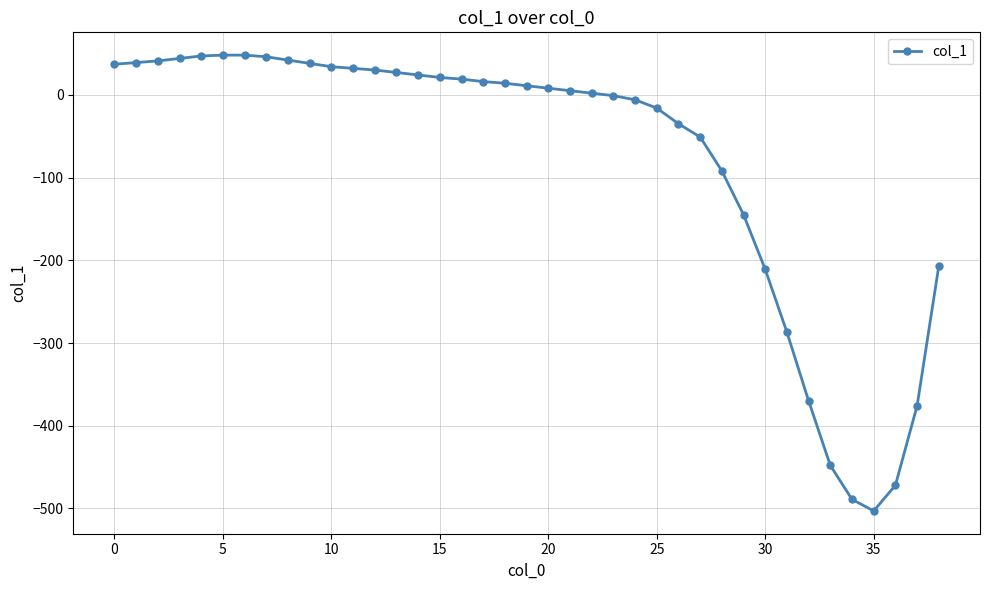

What is the sum of all values?

-3036